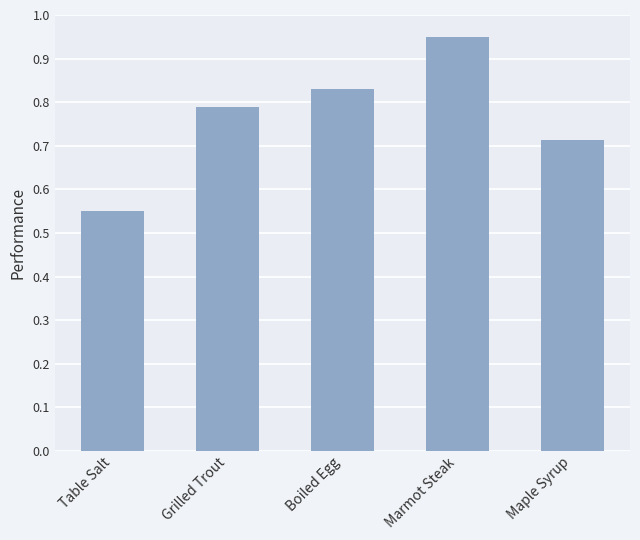

At which label is the value closest to 0?

Table Salt